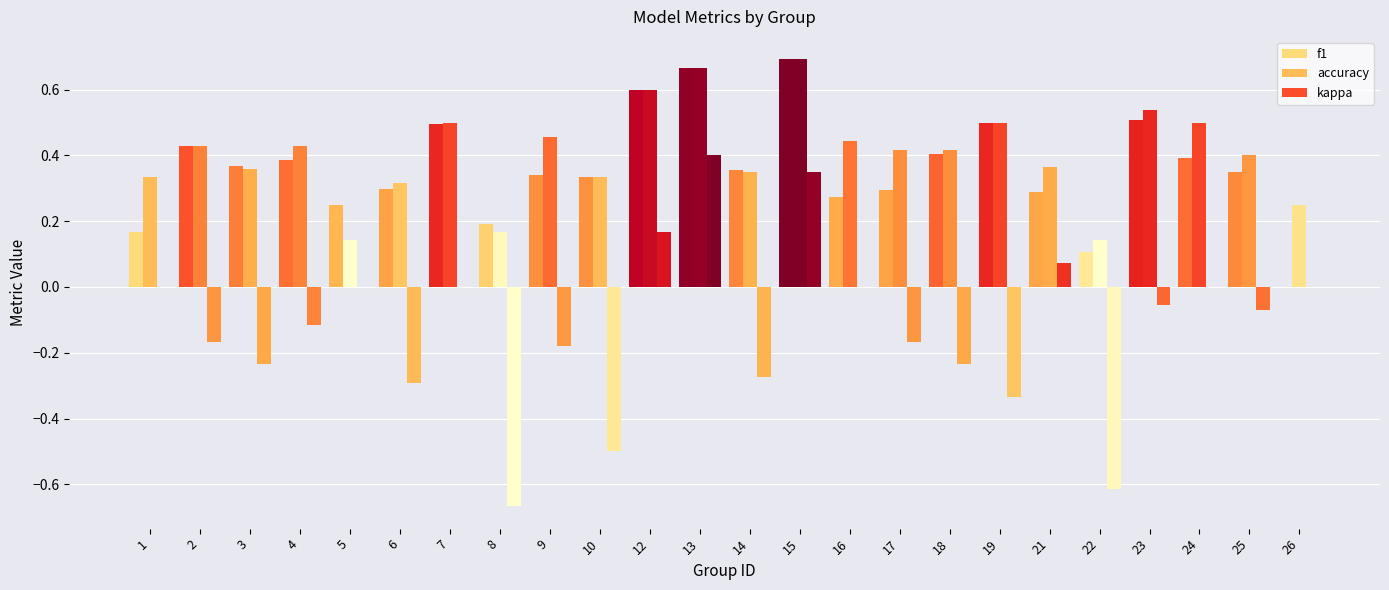

What is the total value across all series at 10?

0.2